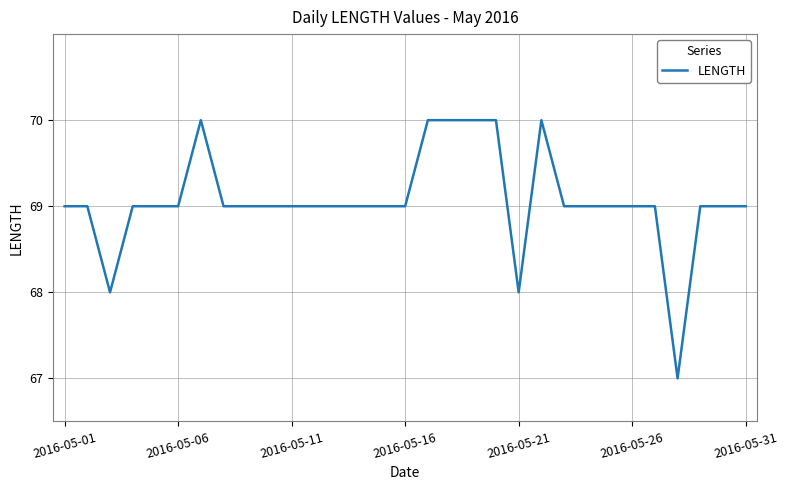

What is the minimum value shown in the chart?

67